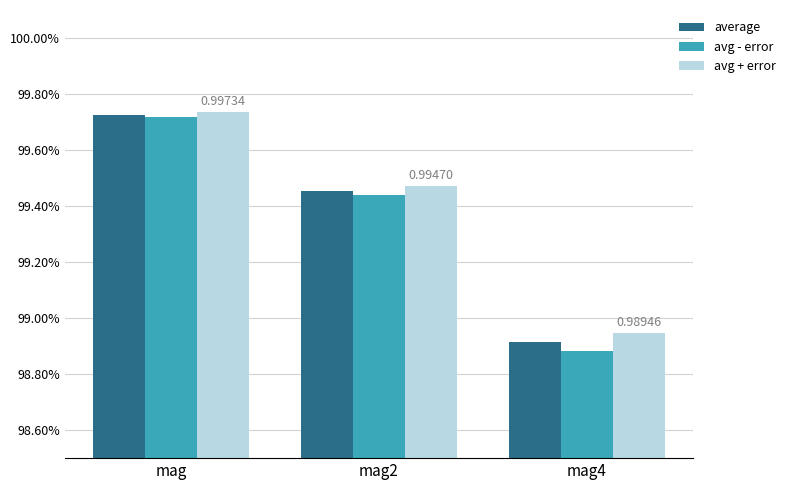

What is the greatest value displayed?

1.0